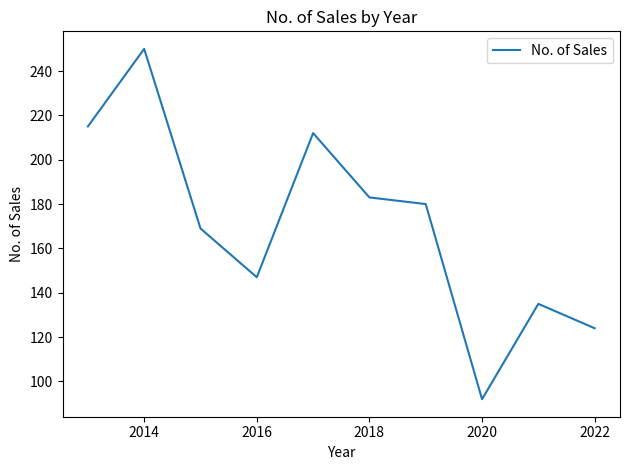

What is the smallest value displayed?

92